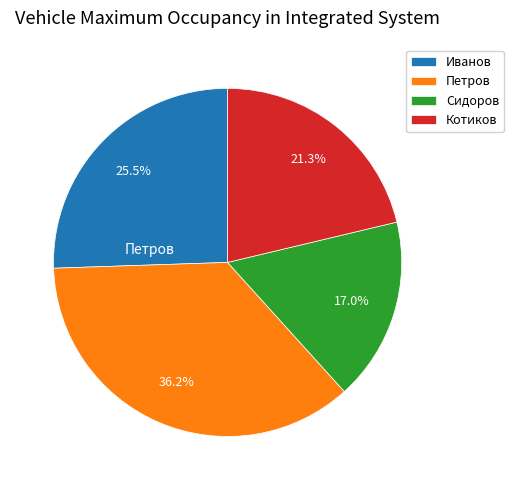

Is there any slice that represents more than half of the pie?

No